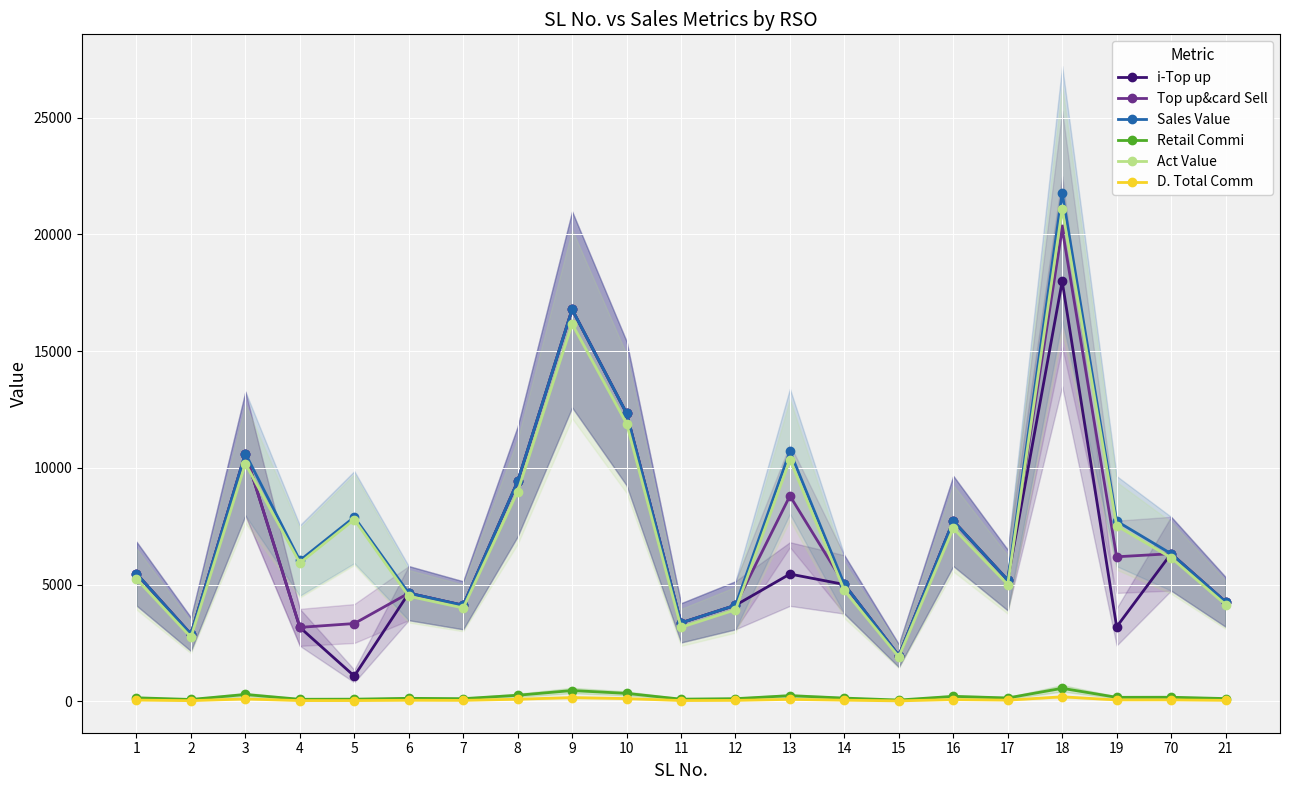

Reading left to right, list all the values displayed in this chart.

i-Top up: 5468.0	2873.0	10611.0	3167.0	1081.0	4633.0	4112.0	9416.0	16785.0	12337.0	3360.0	4113.0	5451.0	5004.0	1954.0	7724.0	5193.0	17990.0	3190.0	6323.0	4260.0
Top up&card Sell: 5468.0	2873.0	10611.0	3167.0	3331.0	4633.0	4112.0	9416.0	16785.0	12337.0	3360.0	4113.0	8801.0	5004.0	1954.0	7724.0	5193.0	20240.0	6190.0	6323.0	4260.0
Sales Value: 5468.0	2873.0	10611.0	6032.0	7888.0	4633.0	4112.0	9416.0	16785.0	12337.0	3360.0	4113.0	10711.0	5004.0	1954.0	7724.0	5193.0	21768.0	7718.0	6323.0	4260.0
Retail Commi: 150.4	79.0	291.8	87.1	91.6	127.4	113.1	258.9	461.6	339.3	92.4	113.1	242.0	137.6	53.7	212.4	142.8	556.6	170.2	173.9	117.2
Act Value: 5239.6	2744.0	10178.2	5925.9	7786.4	4499.6	3998.9	8983.1	16163.4	11898.7	3167.6	3919.9	10349.0	4746.4	1900.3	7411.6	5000.2	21087.4	7517.8	6149.1	4142.9
D. Total Comm: 51.9	27.3	100.8	30.1	31.6	44.0	39.1	89.5	159.5	117.2	31.9	39.1	83.6	47.5	18.6	73.4	49.3	192.3	58.8	60.1	40.5